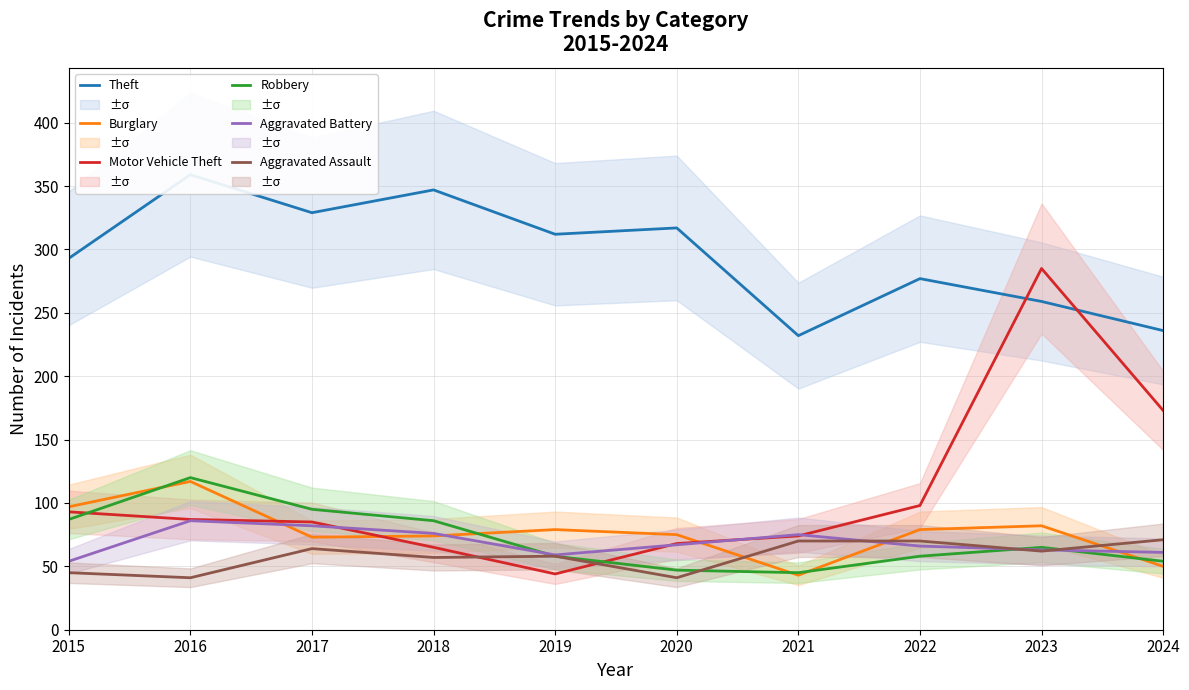

Is the value of Aggravated Assault at 2018 greater than the value of Burglary at 2022?

No